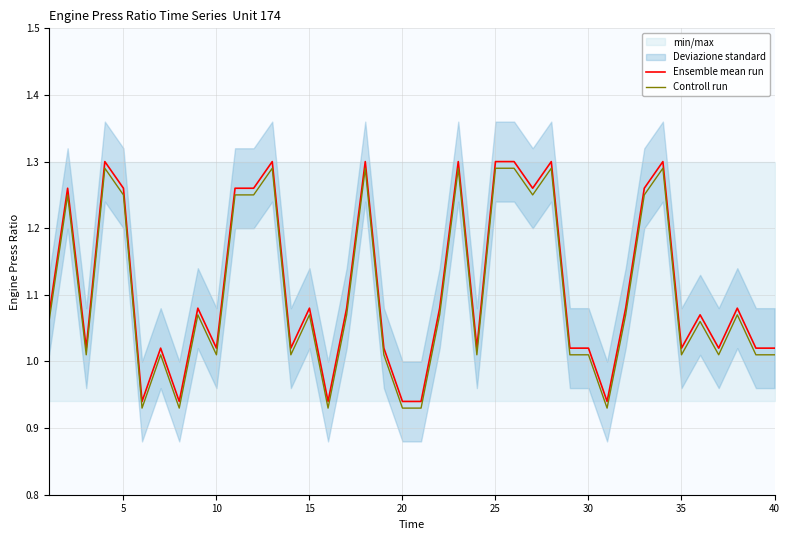

What is the difference between the maximum and minimum values in the Ensemble mean run series?

0.4